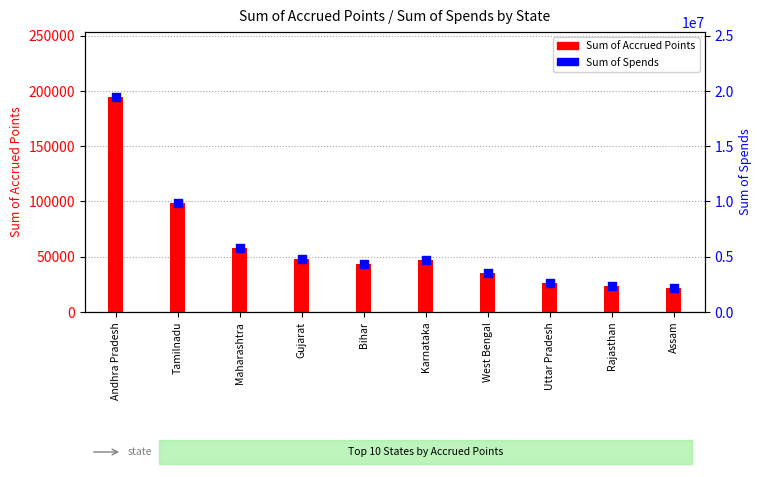

Which series has the largest total across all categories?

Sum of Spends